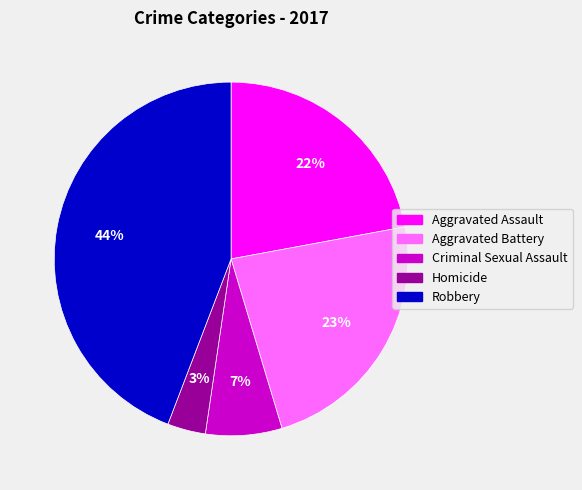

What percentage is the Homicide slice, to the nearest percent?

3%